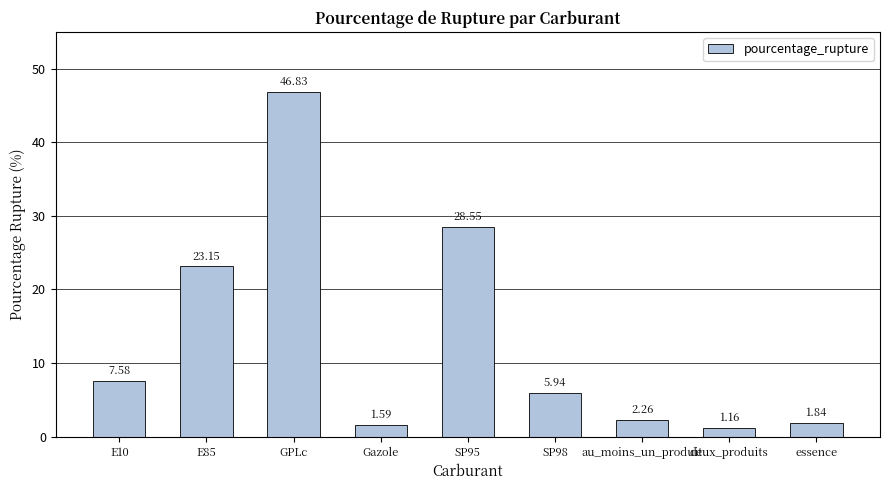

Are the bars grouped side by side (vs. stacked)?

No